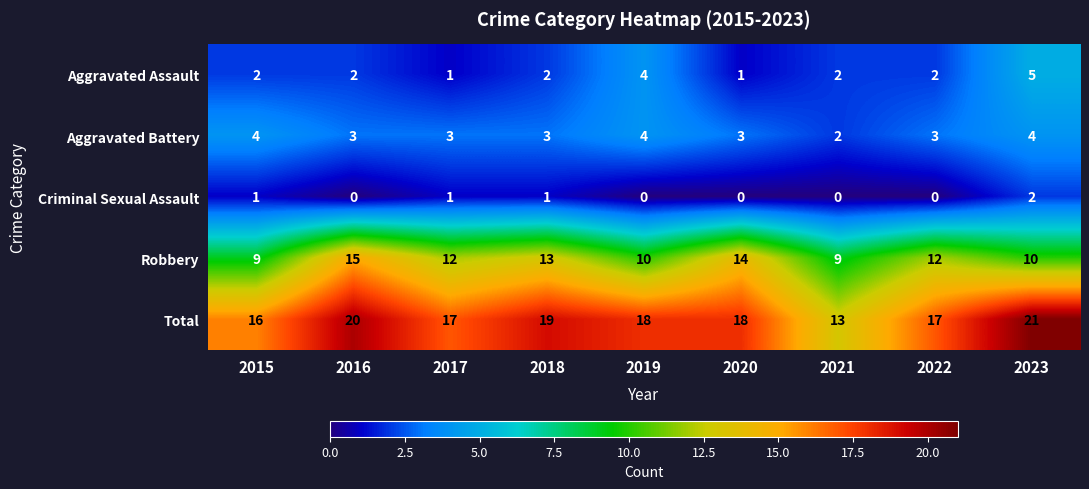

Rank the series at 2016 from lowest to highest value.

Criminal Sexual Assault, Aggravated Assault, Aggravated Battery, Robbery, Total